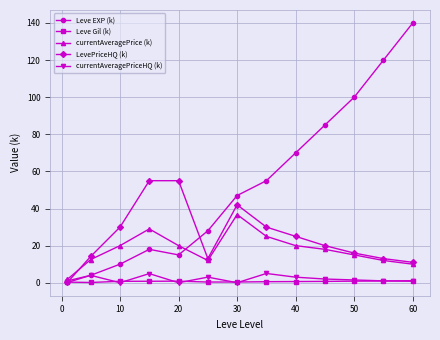

Which series has the largest total across all categories?

Leve EXP (k)